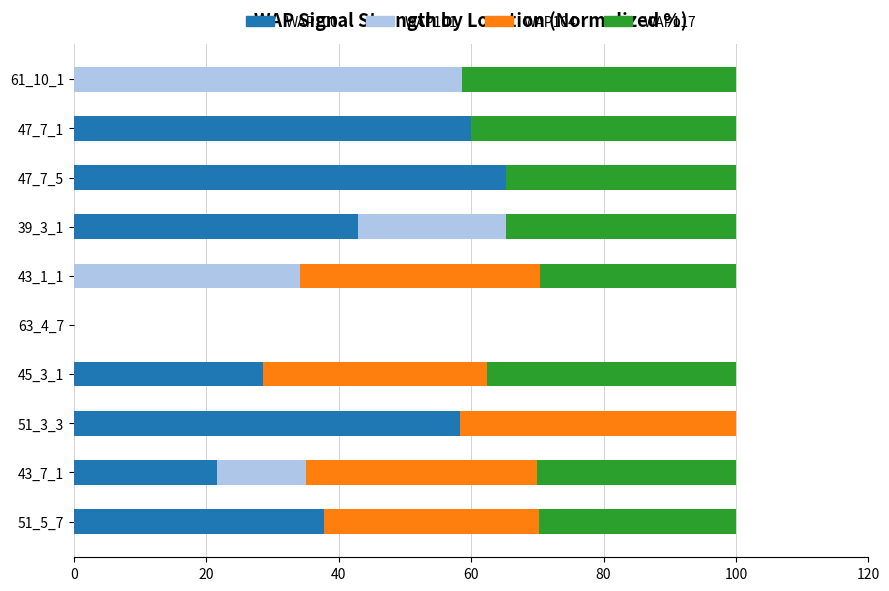

Count the number of data series in this chart.

4